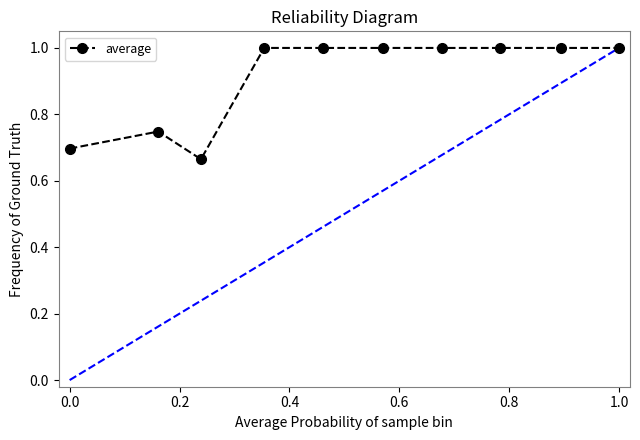

What is the difference between the maximum and minimum values?

0.3